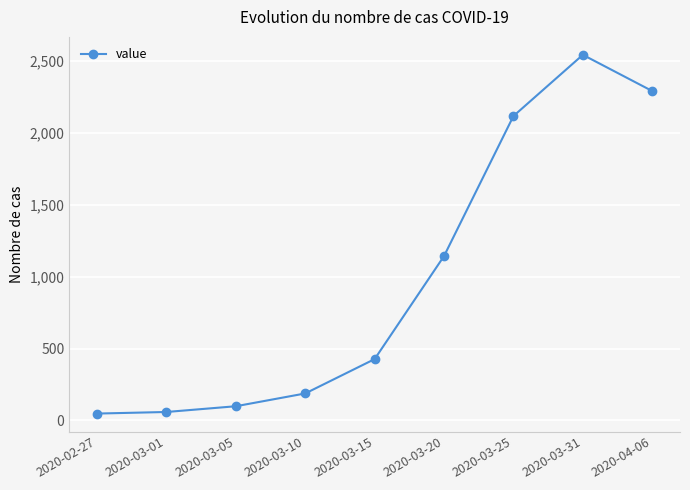

What is the label of the 4th point from the left?

2020-03-10